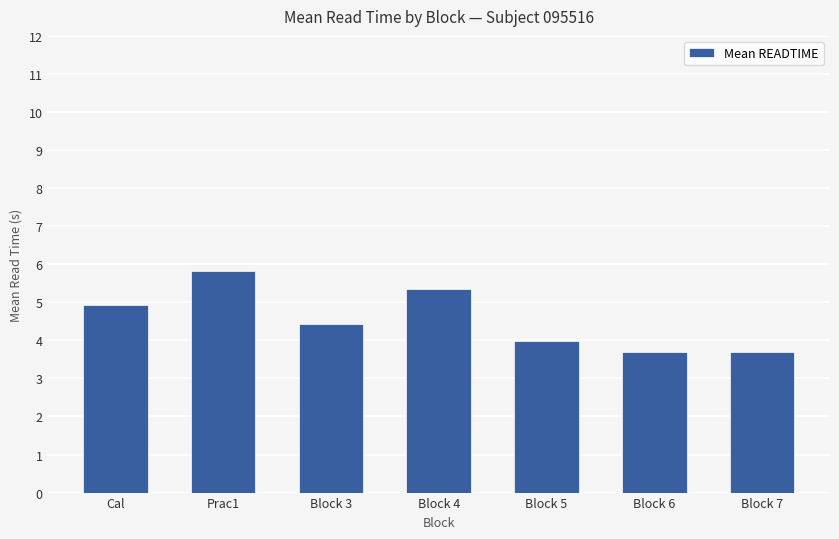

What is the label of the 1st bar from the right?

Block 7